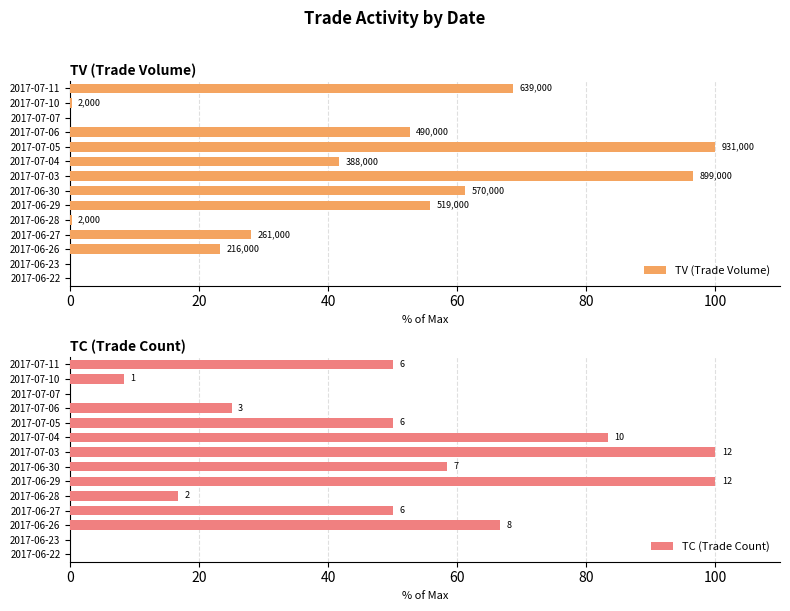

What is the difference between the maximum and second lowest values in the TV (Trade Volume) series?

100.0